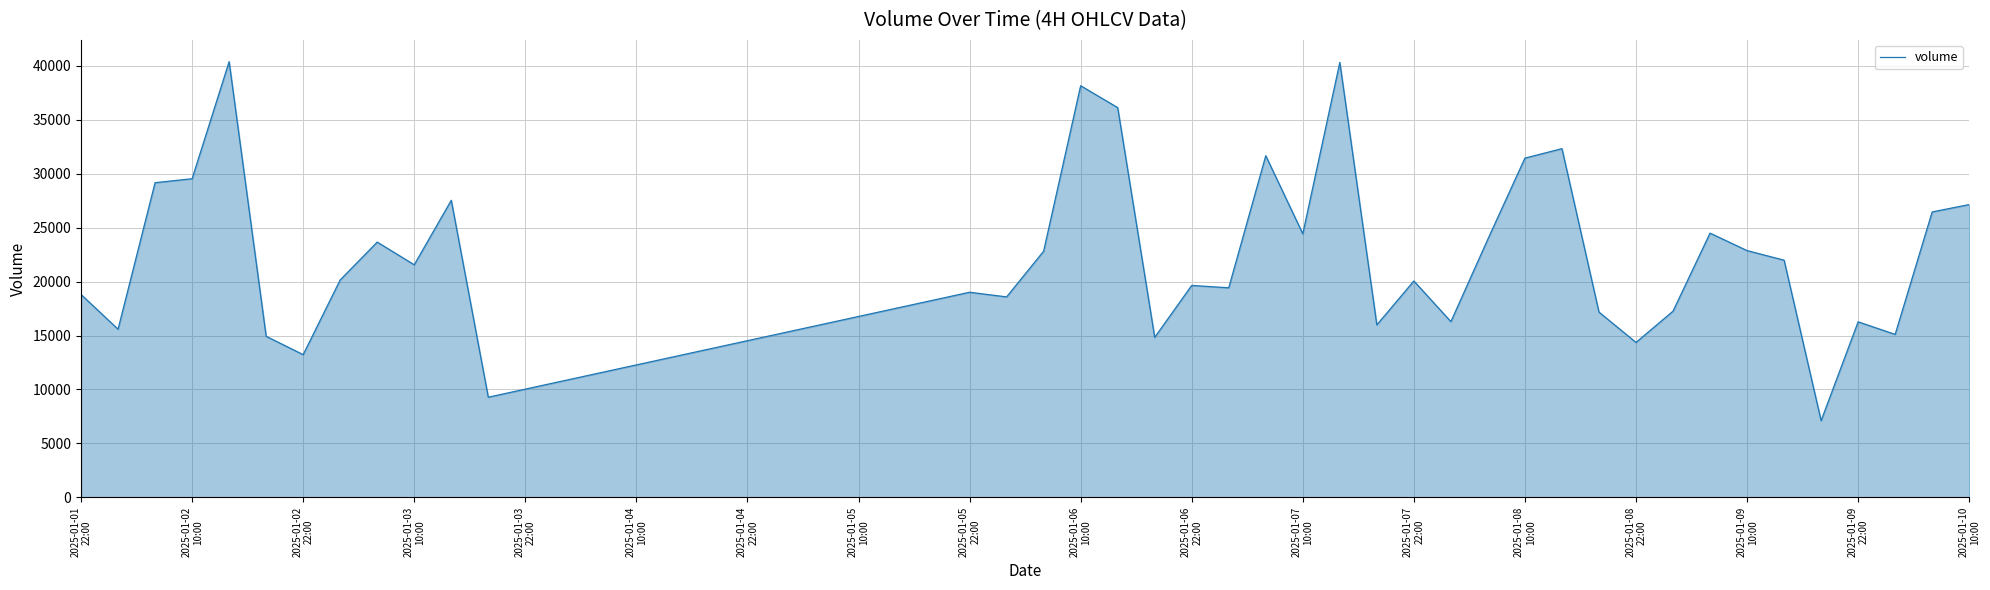

What is the smallest value displayed?

7106